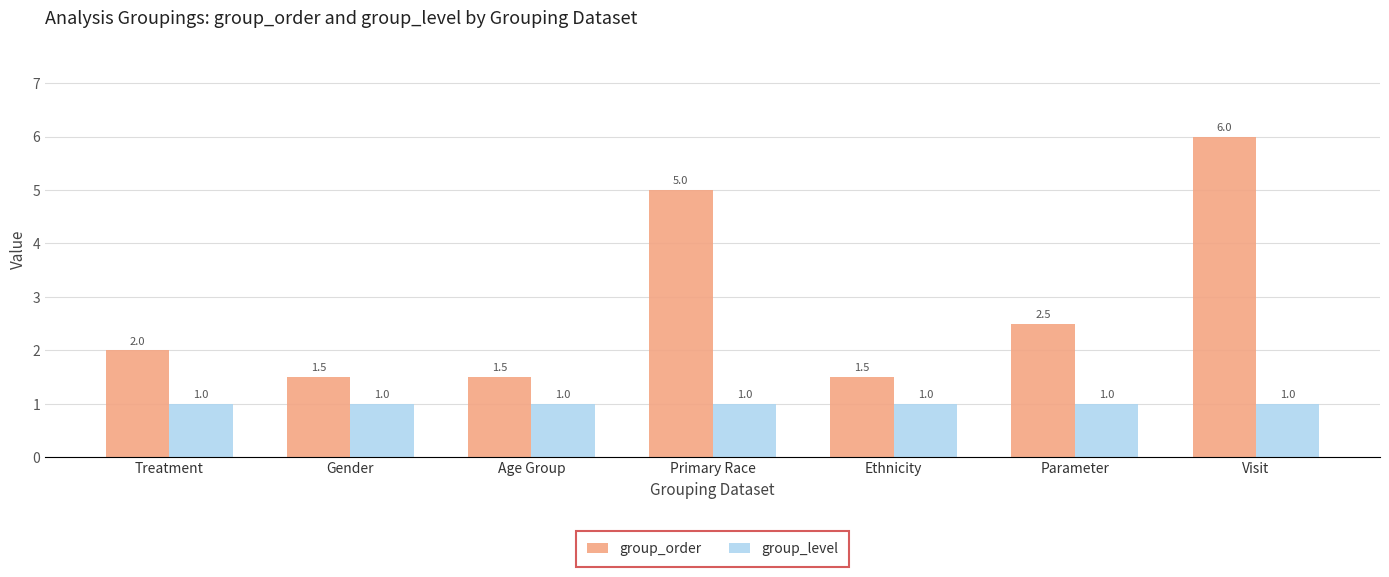

Rank the series by their average value, from lowest to highest.

group_level, group_order